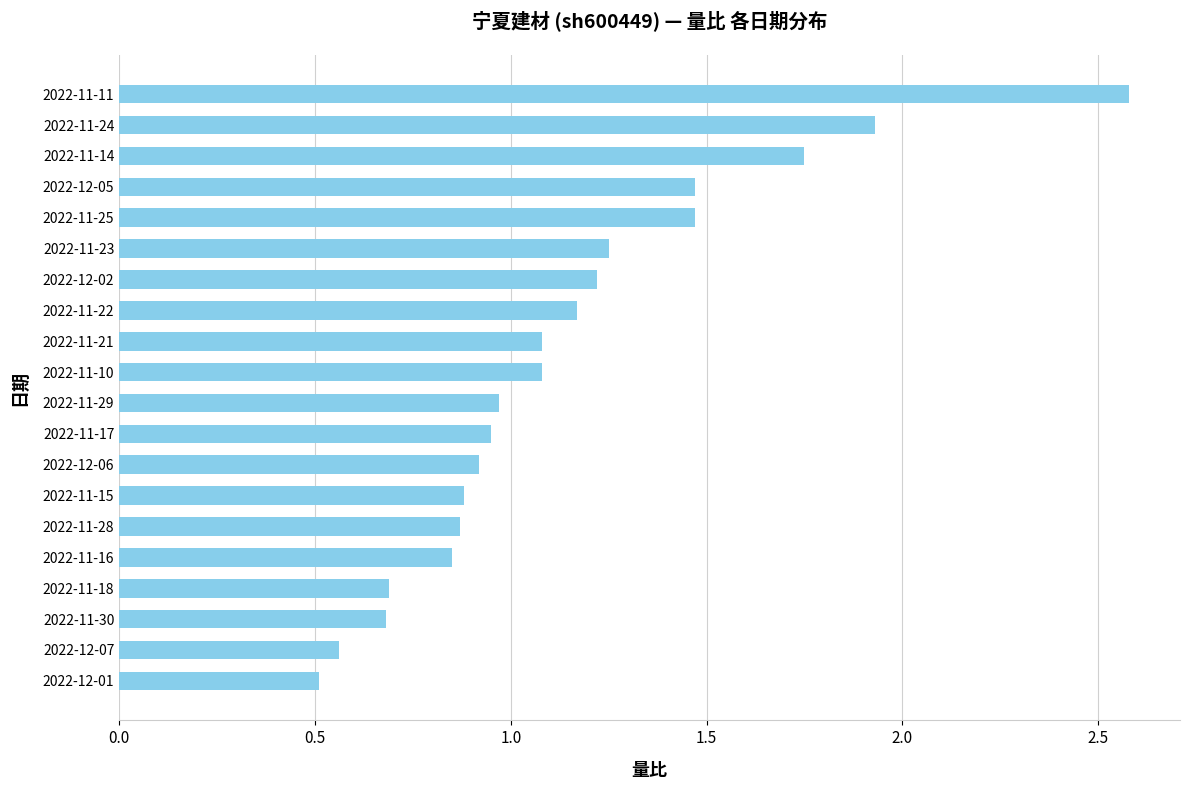

The chart shows a value of 0.9 at 2022-12-06. True or false?

True